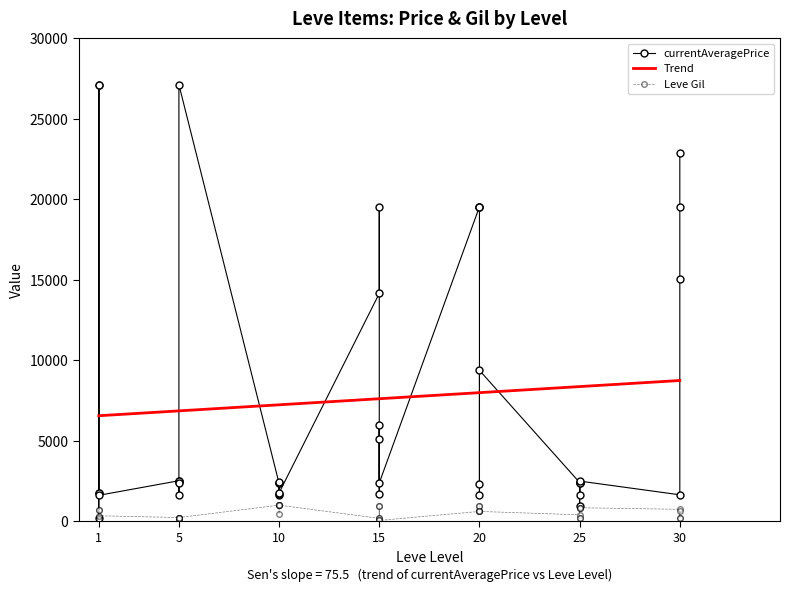

What is the average value of the currentAveragePrice series?

7559